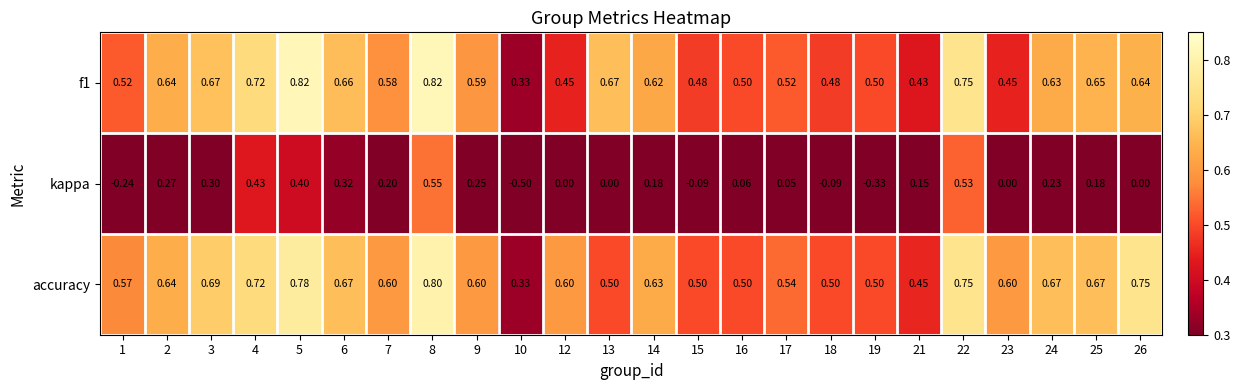

What is the maximum value shown in the chart?

0.8